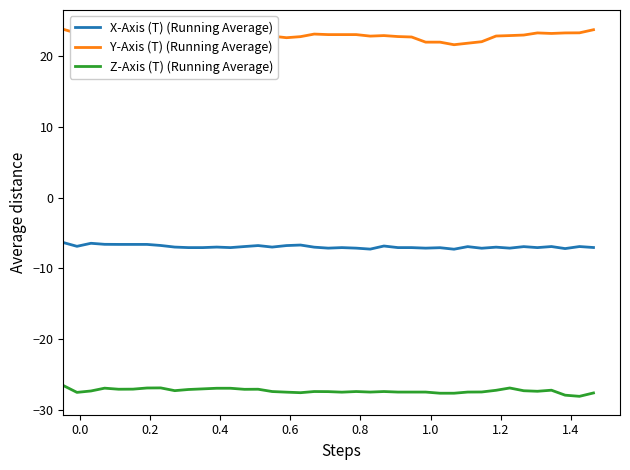

Which series has the widest spread of values?

Y-Axis (T) (Running Average)